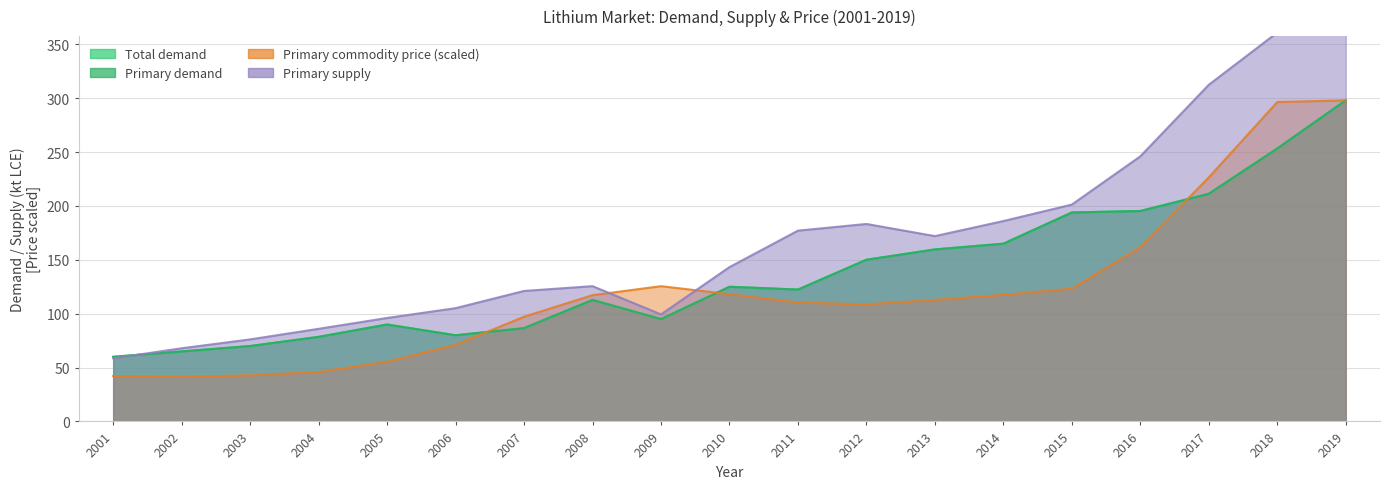

At which category does Primary supply reach its first local peak?

2008